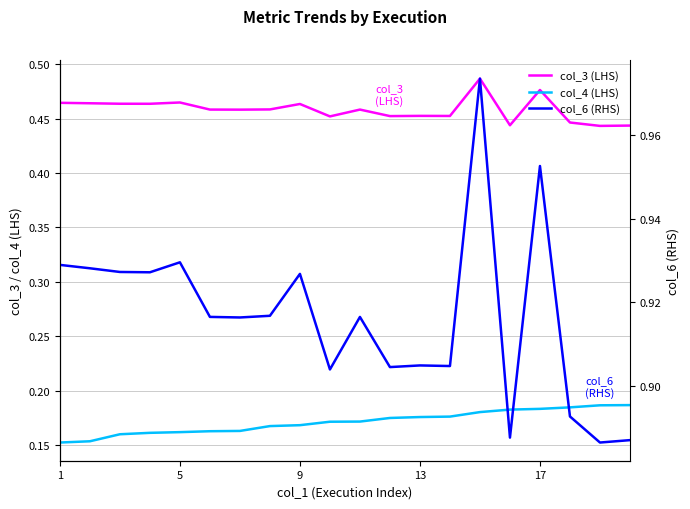

At how many categories does at least one series exceed 0?

20